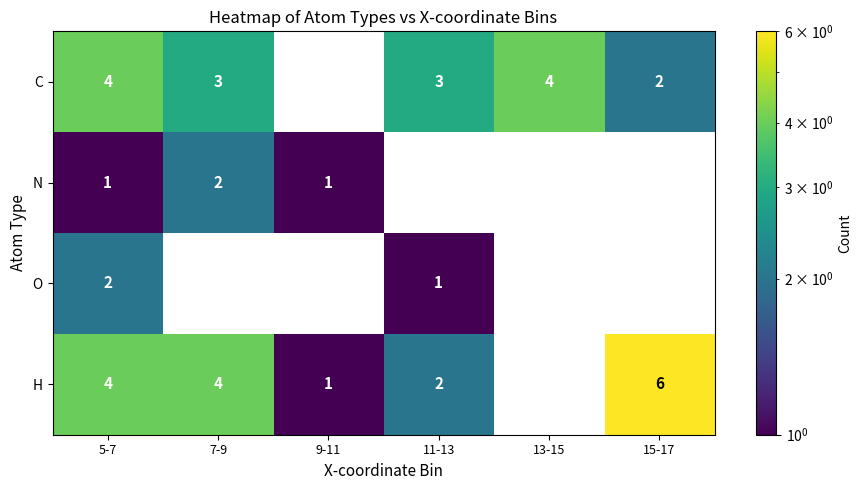

True or false: C has a value of 2 at 15-17.

True